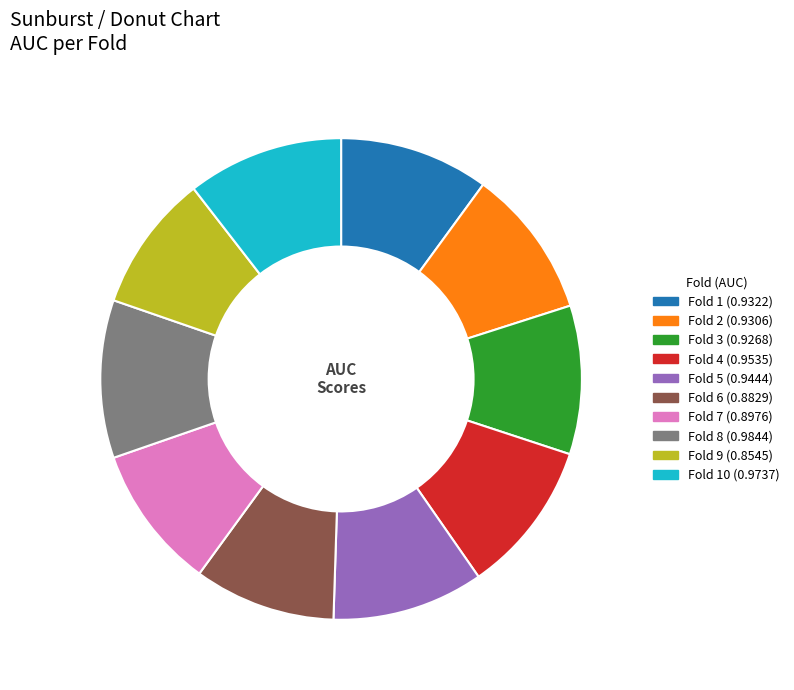

How many segments does this pie chart have?

10